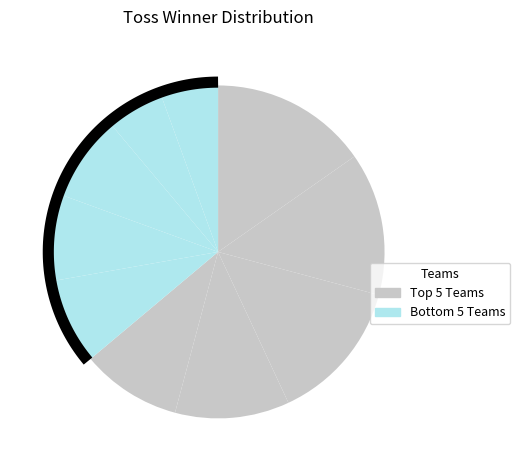

True or false: Kolkata Knight Riders accounts for 1% of the total.

False